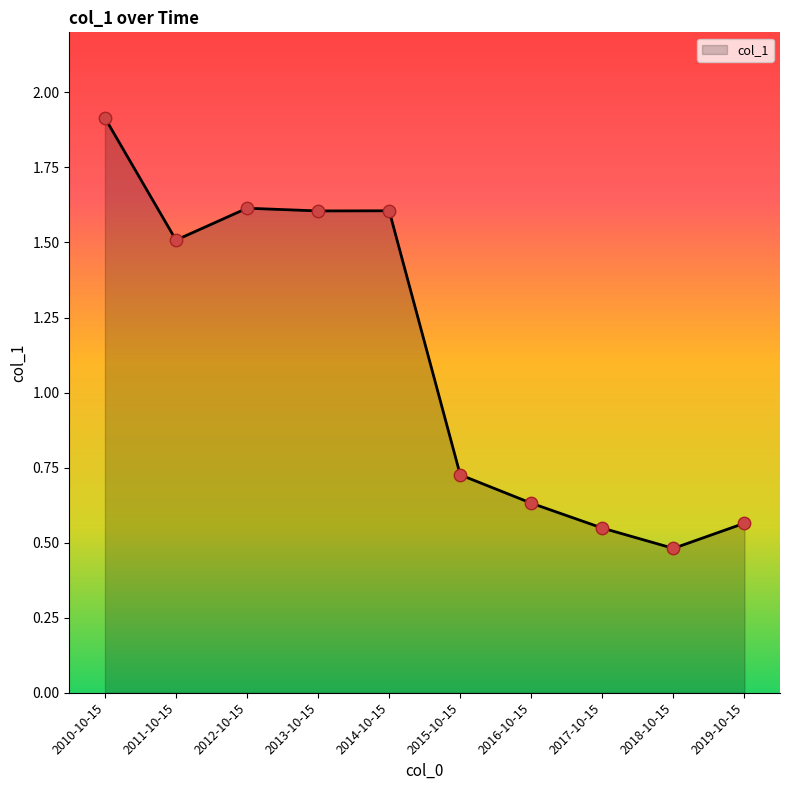

Which has a higher value, 2015-10-15 or 2011-10-15?

2011-10-15